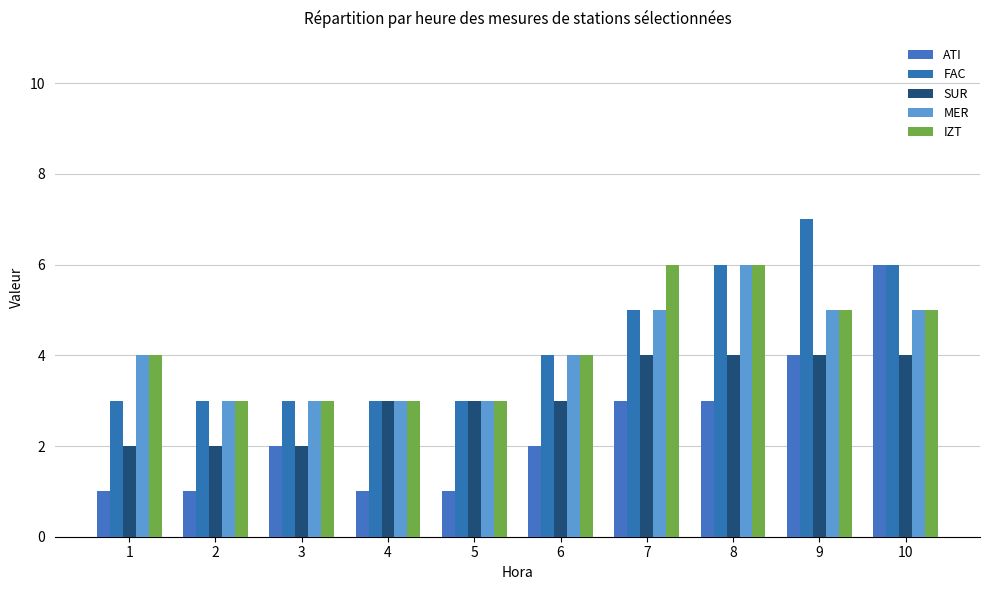

What value does the SUR series have at 8?

4